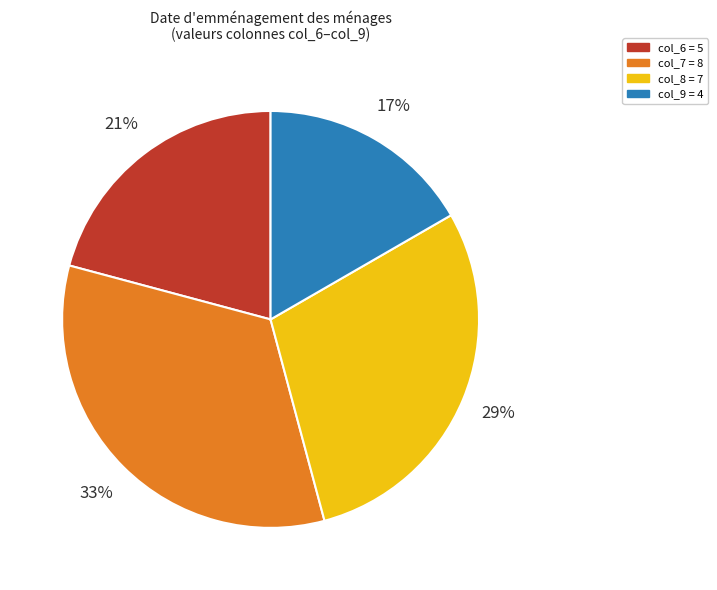

To the nearest percent, what is the average slice percentage?

25%